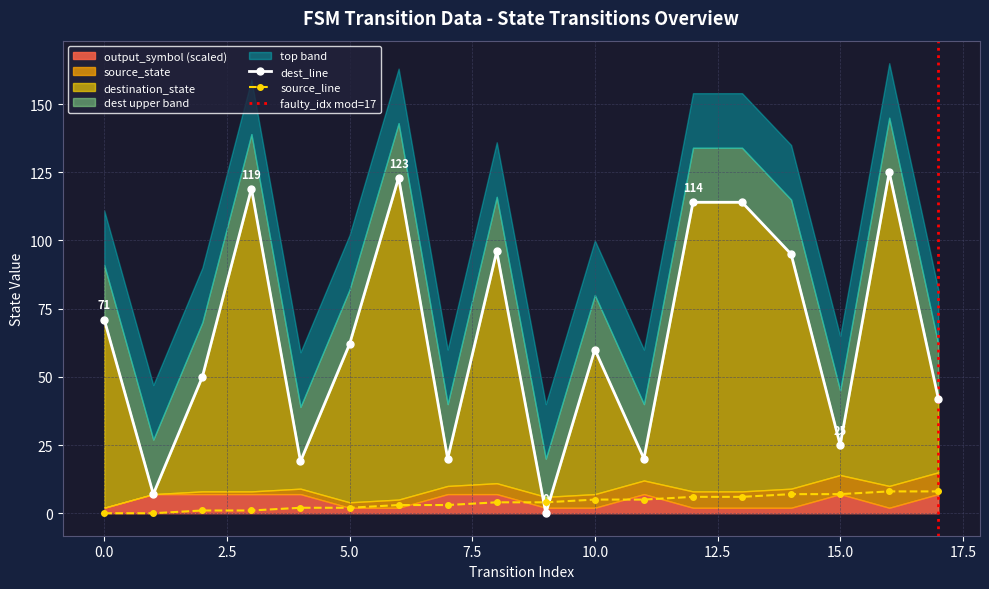

True or false: source_state and destination_state intersect in this chart.

True